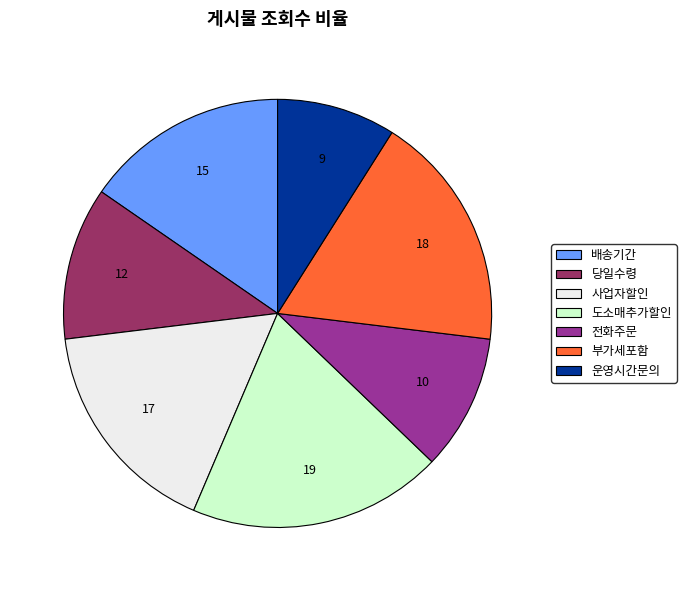

How many slices are in this pie chart?

7